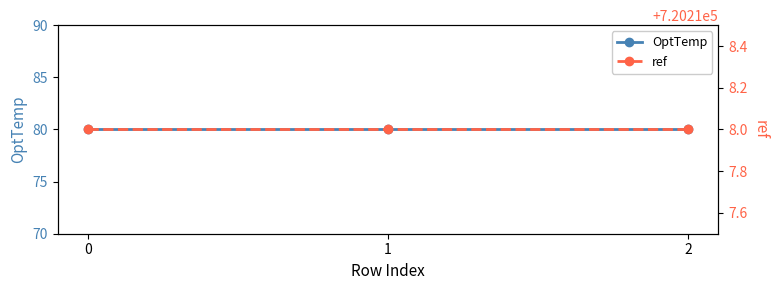

Which series has the largest total across all categories?

ref